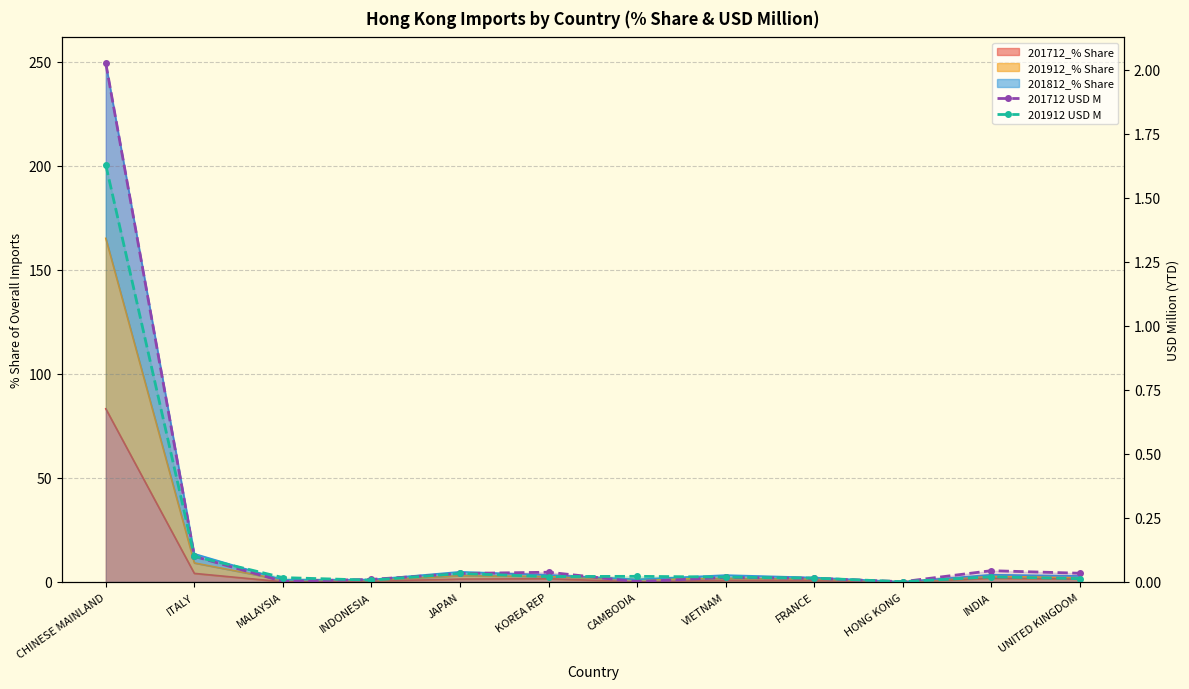

The 201712 USD M series shows 1.3 at CHINESE MAINLAND. True or false?

False